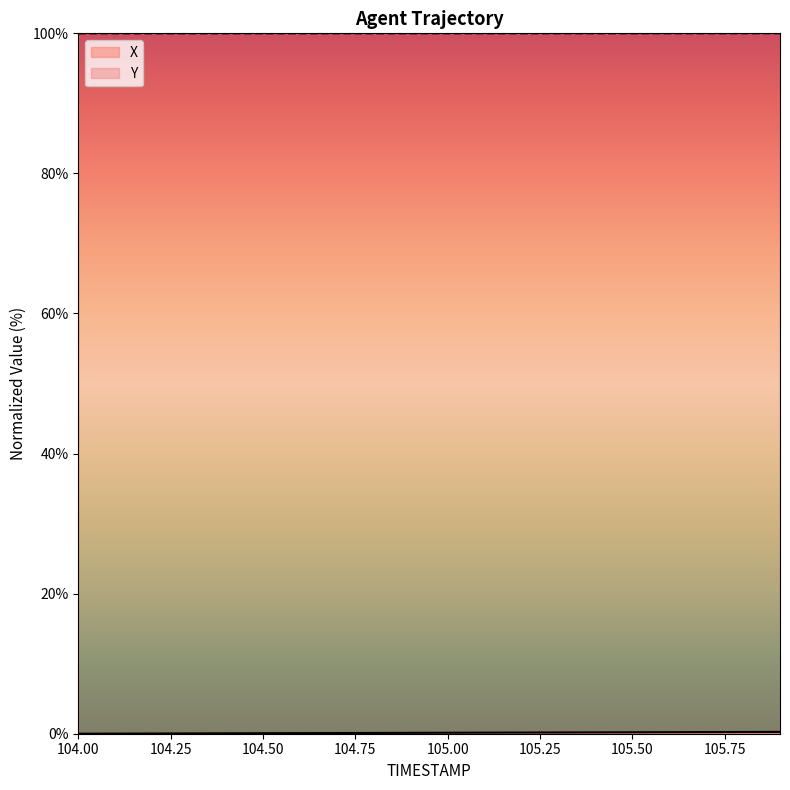

Rank the series at 105.7 from highest to lowest value.

Y, X